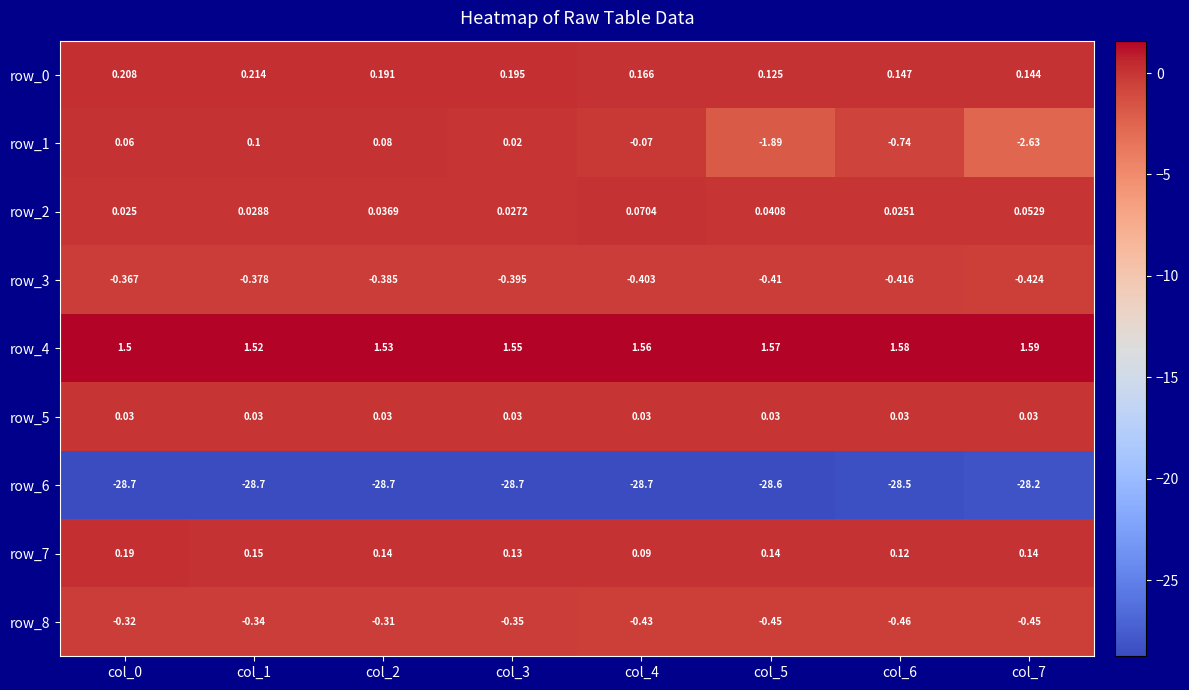

Is the value of row_3 at col_3 greater than the value of row_0 at col_6?

No